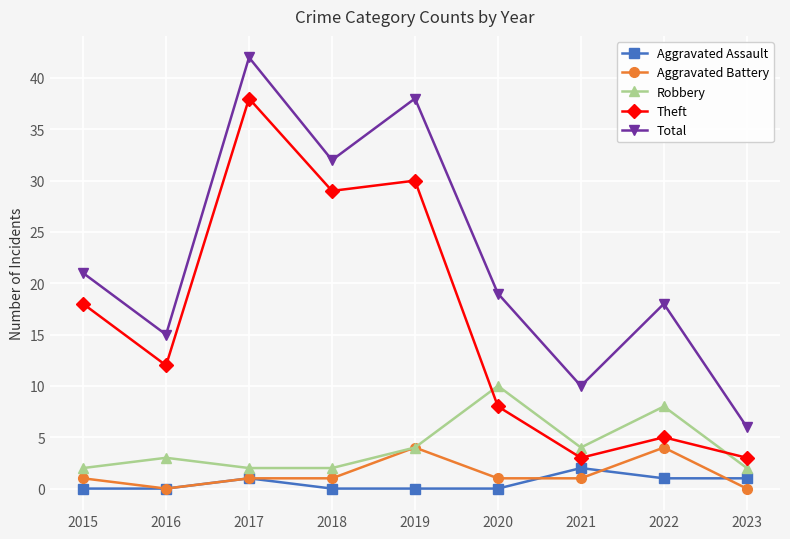

What is the total value across all series at 2015?

42